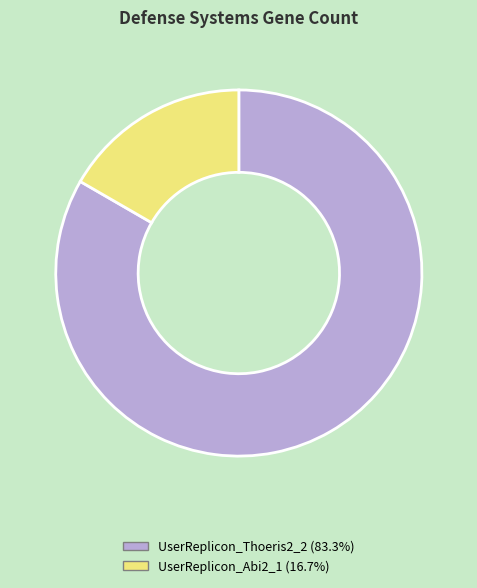

Which slice represents more than half of the pie?

UserReplicon_Thoeris2_2